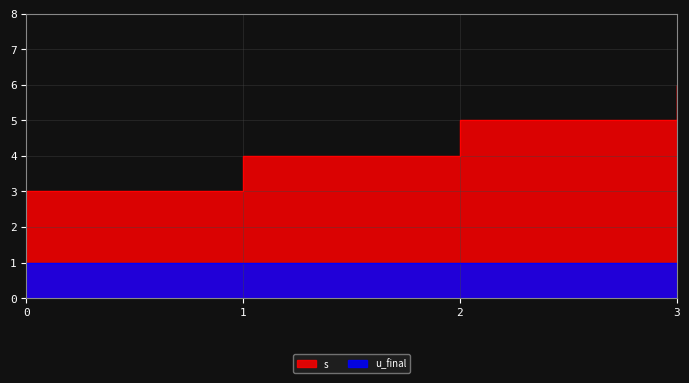

What is the change in value from 1 to 3?

+2